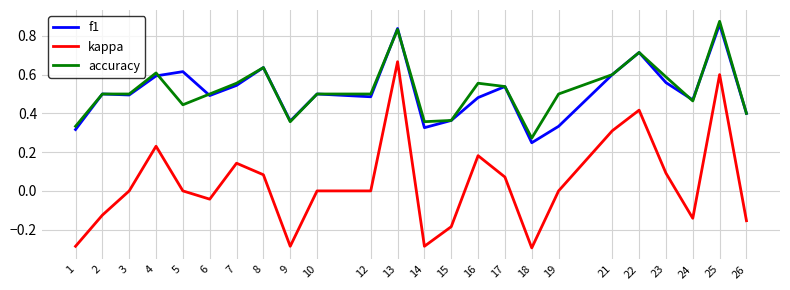

At which label does kappa reach its peak?

13